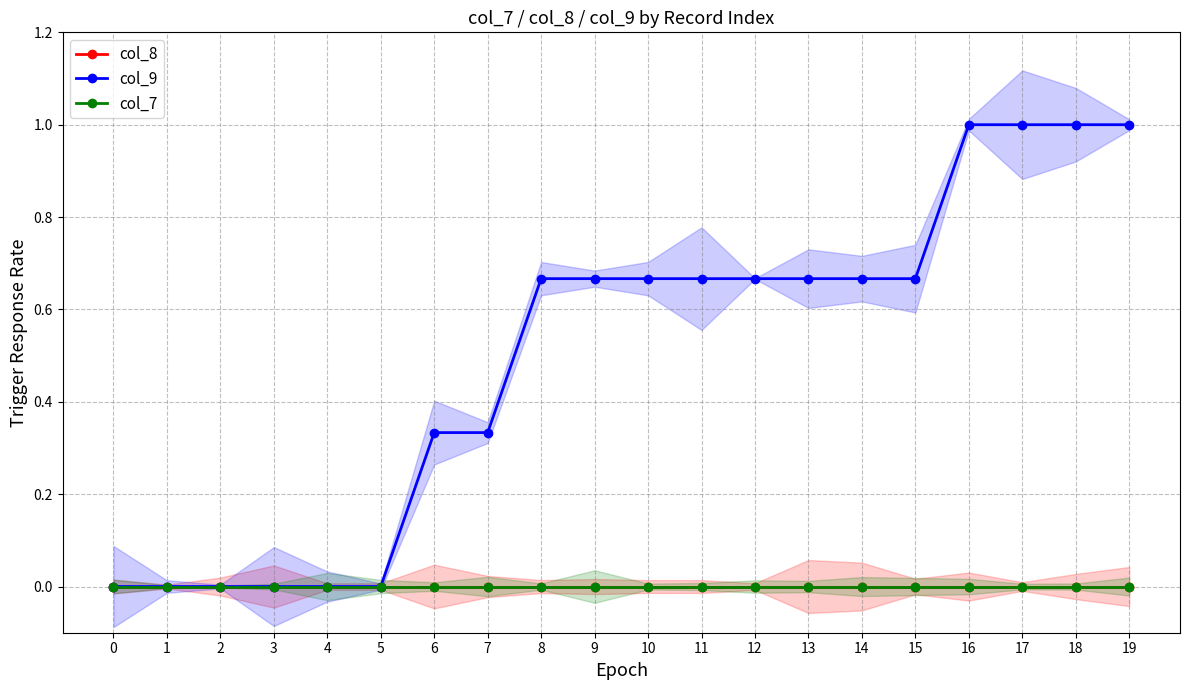

What is the spread (max minus min) of values at 9?

0.7